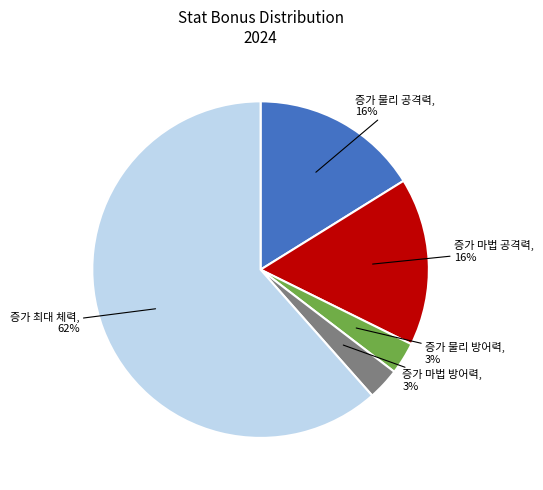

Is there a majority slice in this chart?

Yes